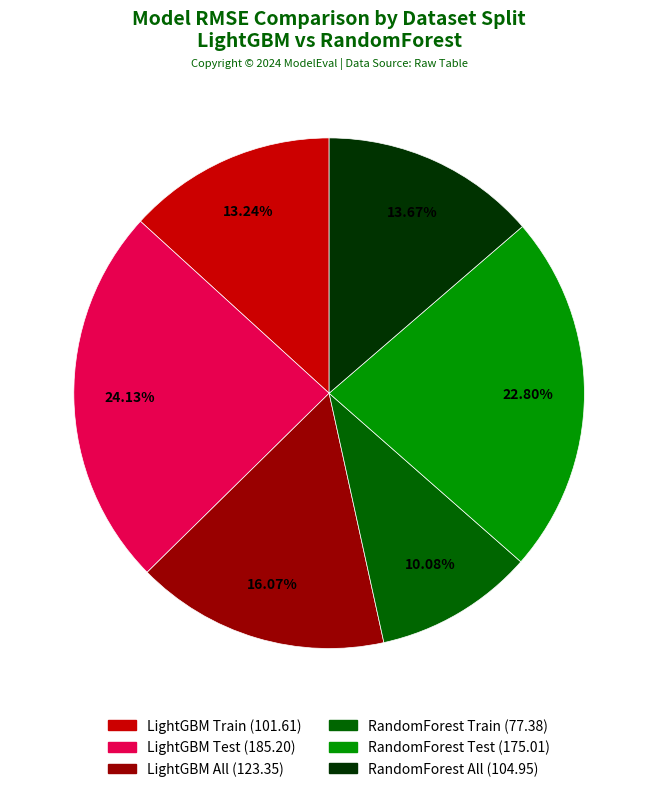

Which category has the smallest portion of the pie?

RandomForest Train